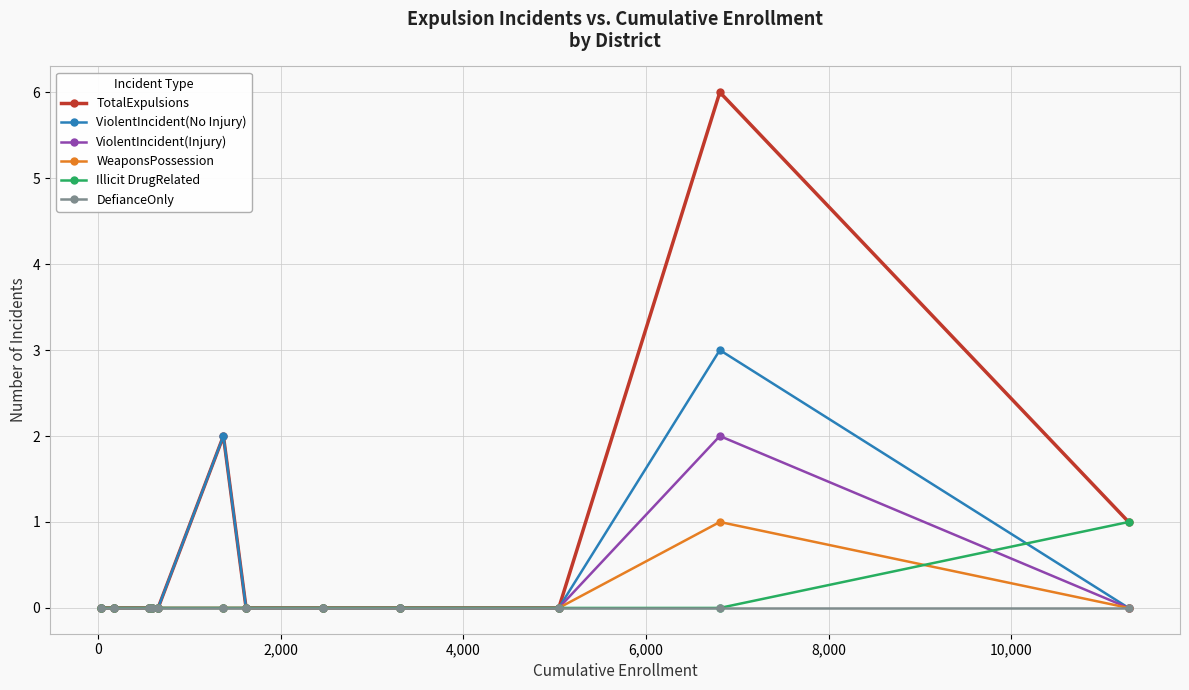

What is the greatest value displayed?

6